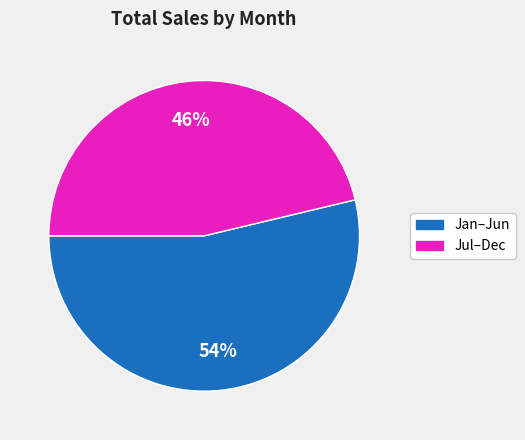

Does any single category account for the majority?

Yes